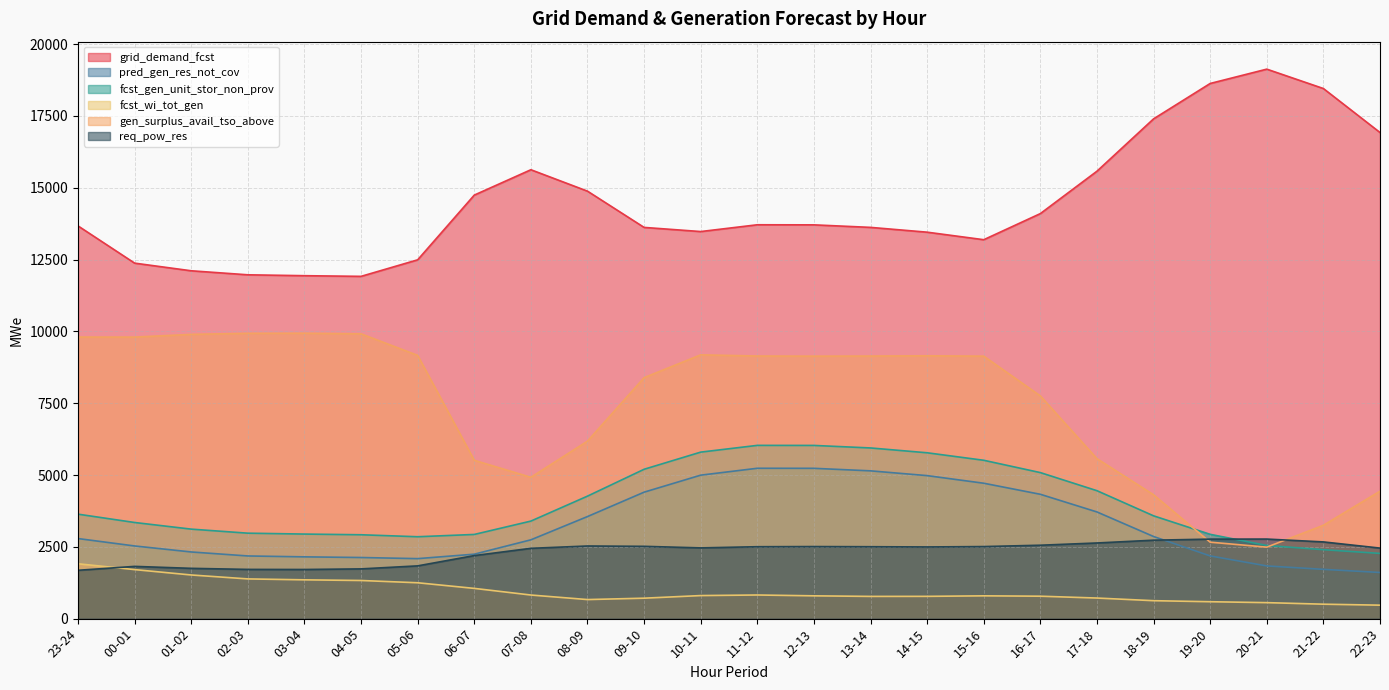

How many lines are shown in the chart?

6